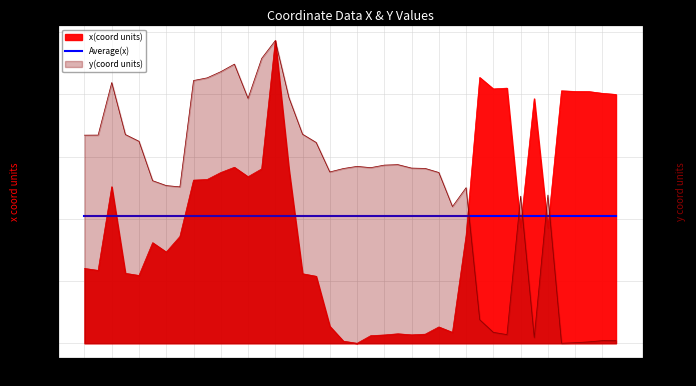

Which series has the largest total across all categories?

y